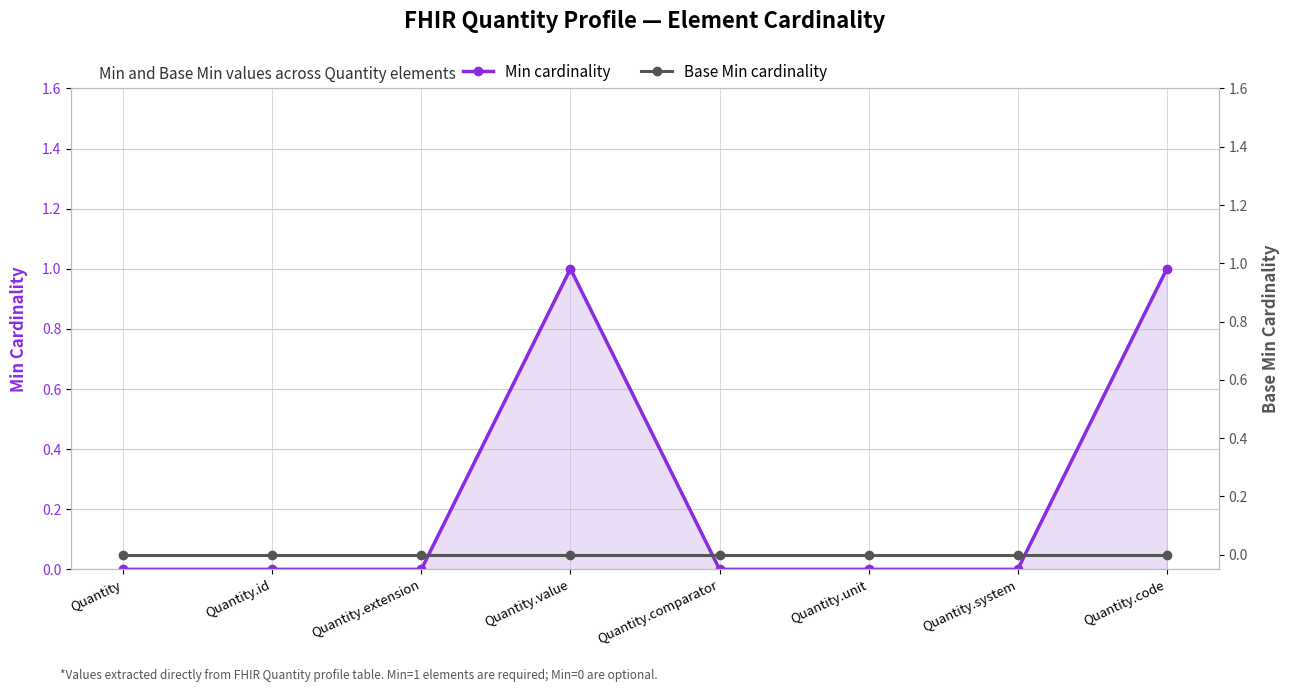

At which category does Min cardinality reach its first local peak?

Quantity.value